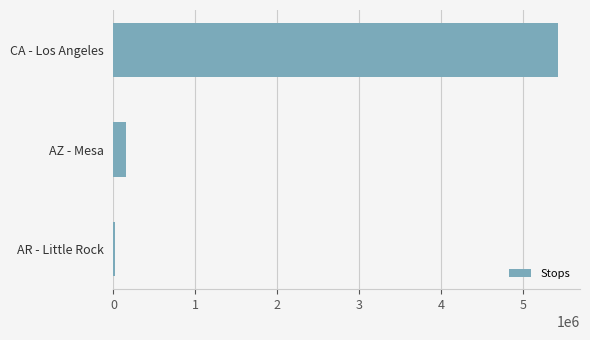

What is the maximum value shown in the chart?

5418400